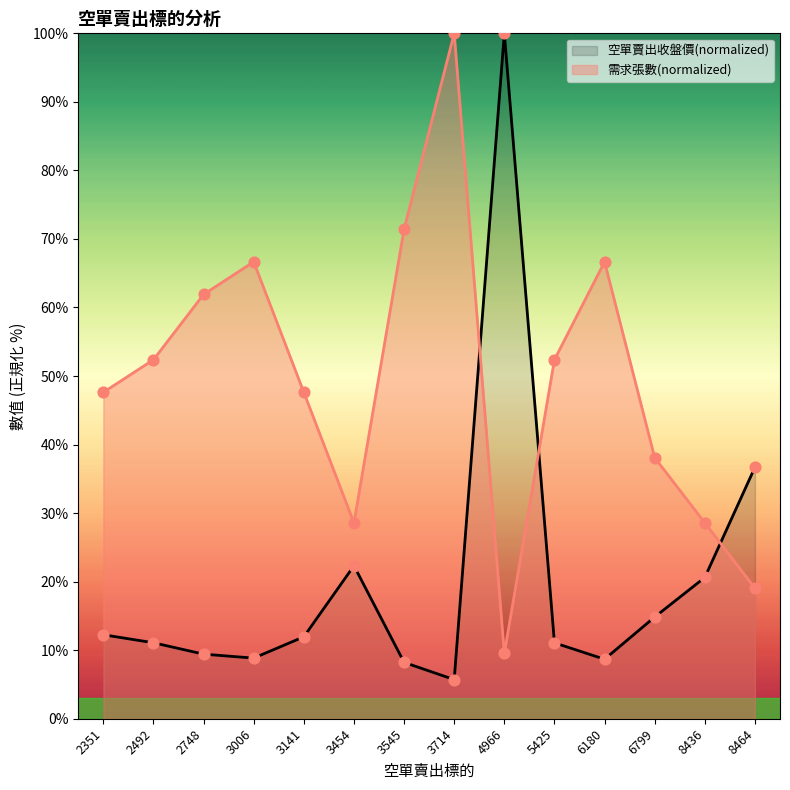

Which series contains the highest Y value?

空單賣出收盤價